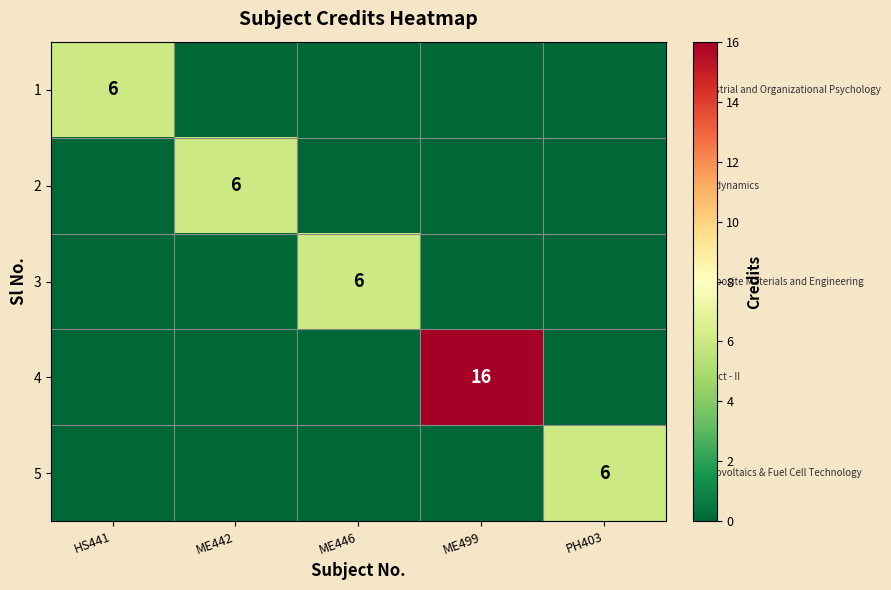

The value of 4 at ME499 is 16. True or false?

True